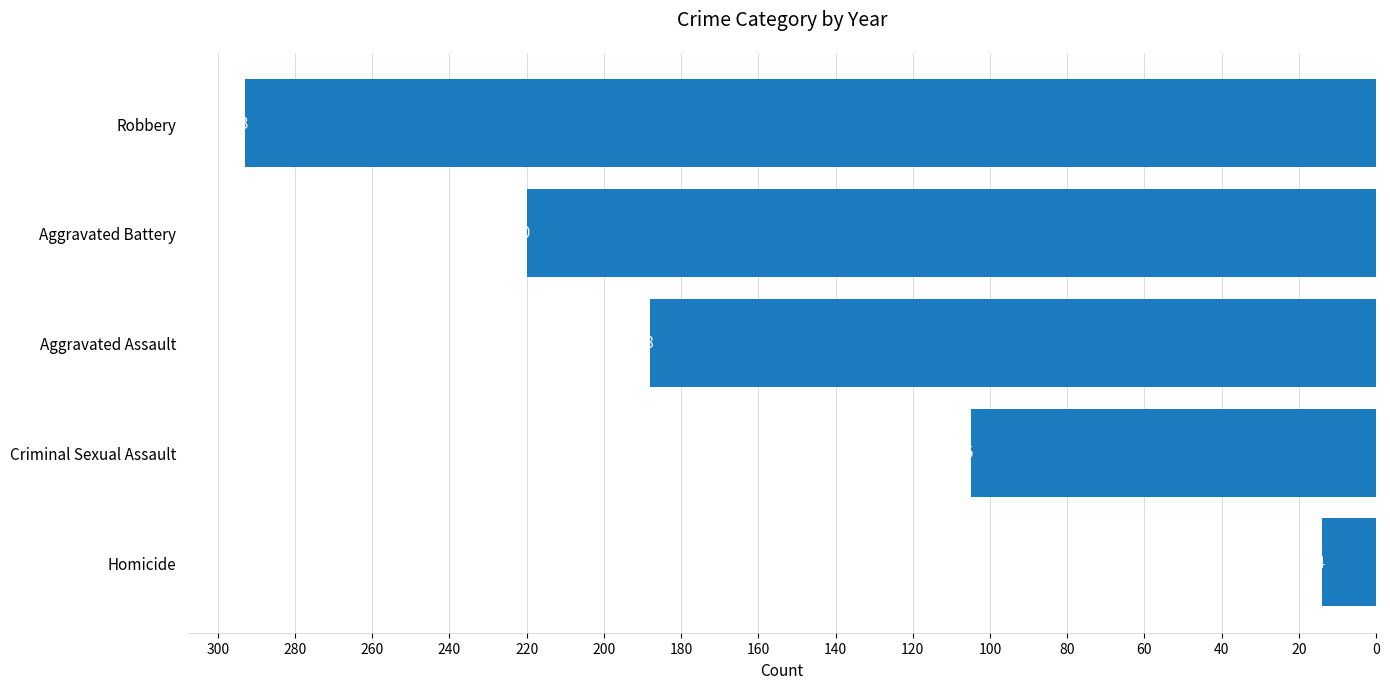

What is the value of the 3rd bar from the top?

188